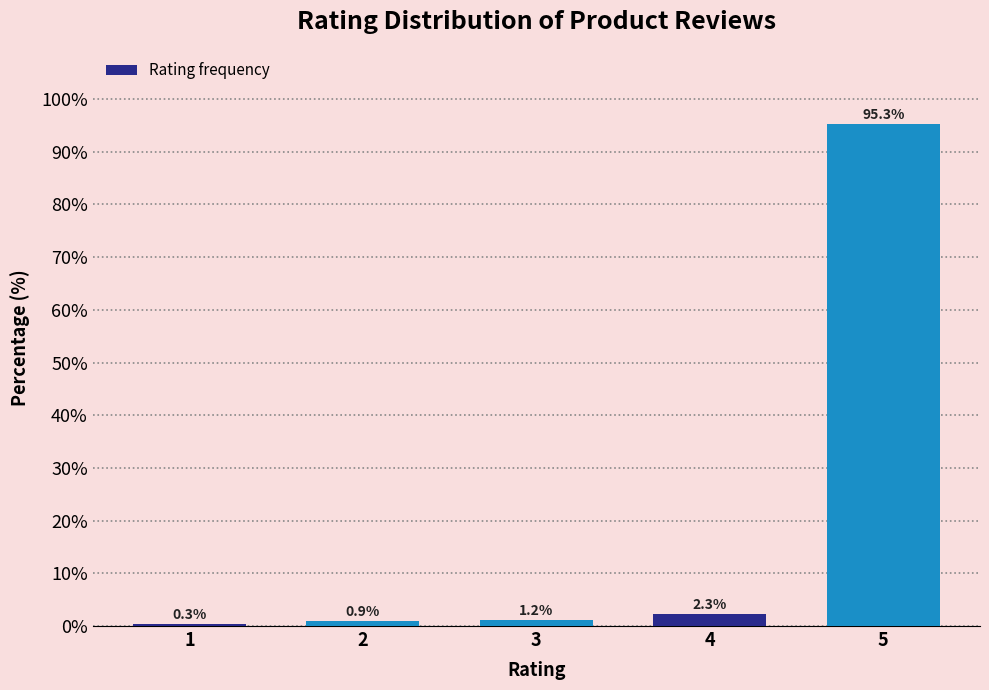

Reading right to left, what are all the values shown in this chart?

5=95.3	4=2.3	3=1.2	2=0.9	1=0.3